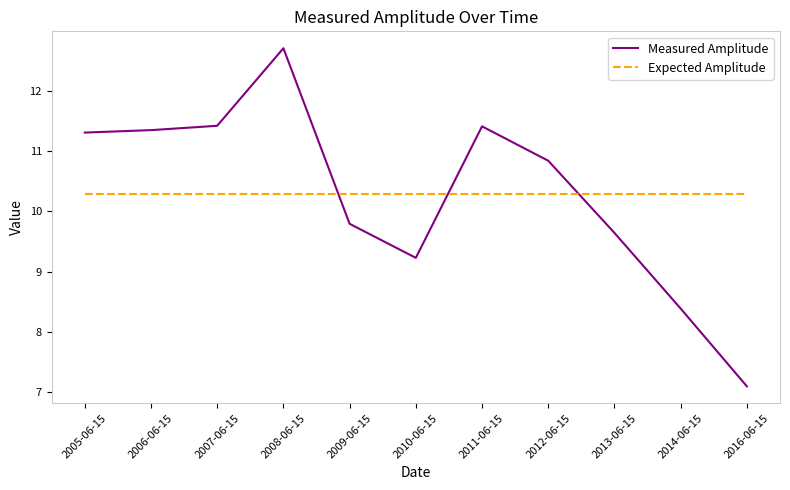

What is the spread (max minus min) of values at 2008-06-15?

2.4